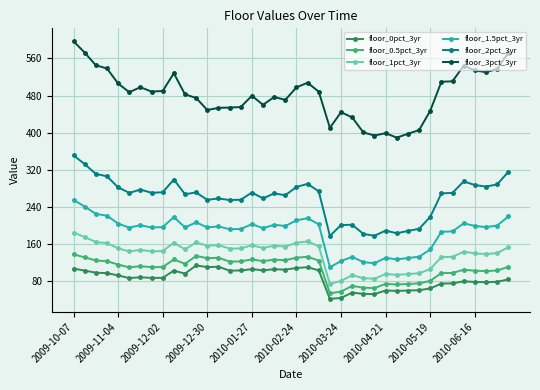

Which series has the largest total across all categories?

floor_3pct_3yr